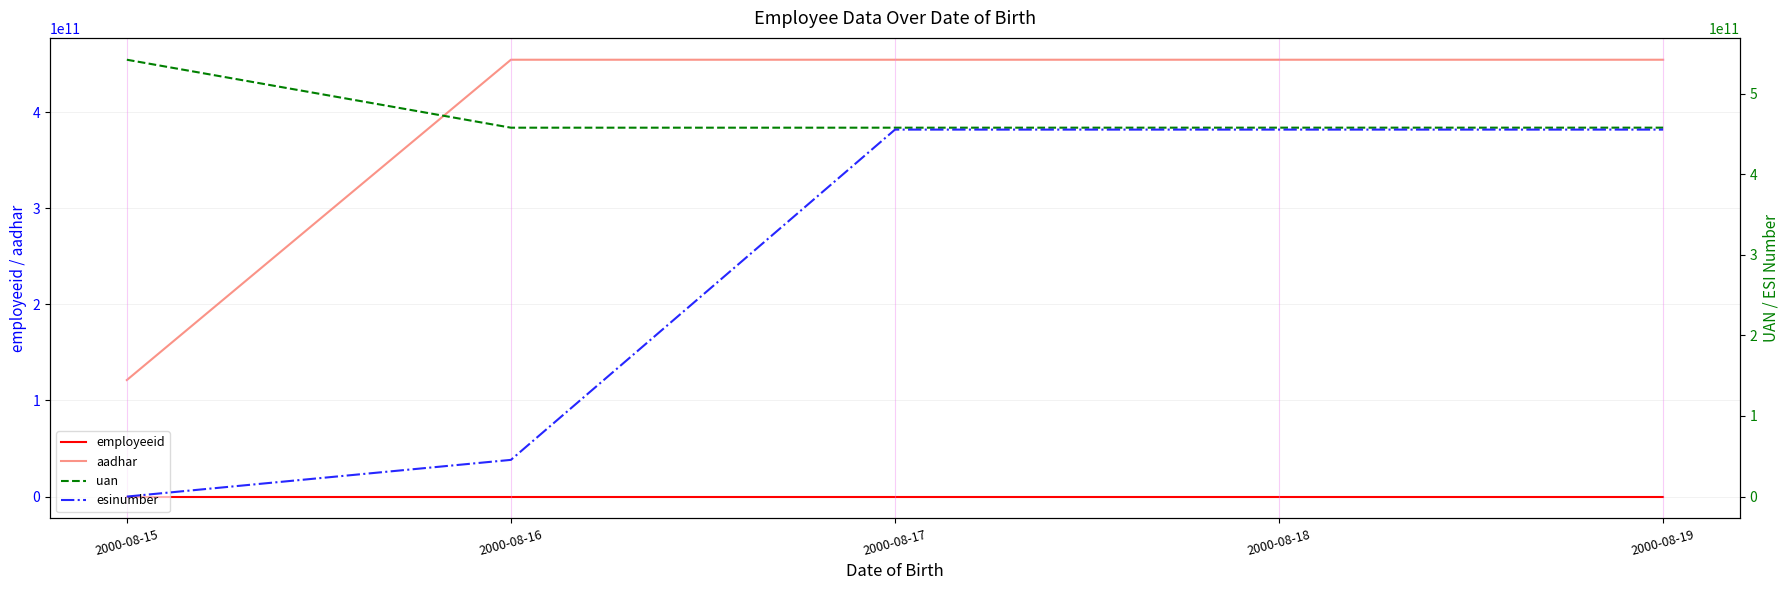

At which label is employeeid closest to 3?

2000-08-17